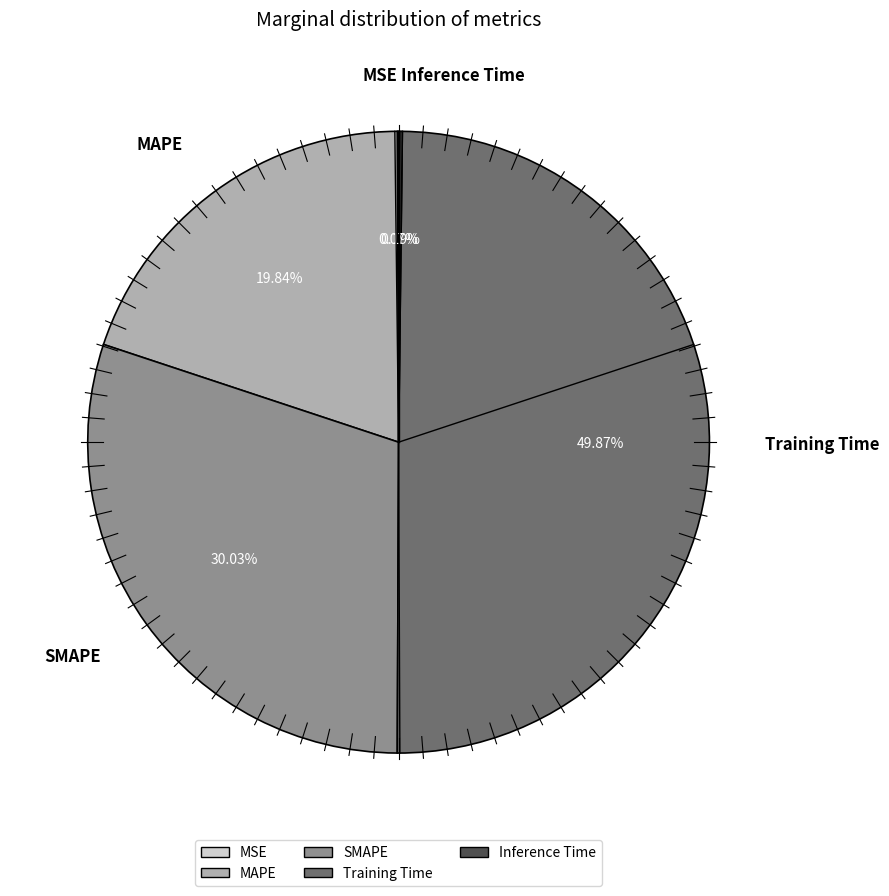

Does SMAPE account for over 50% of the chart?

No